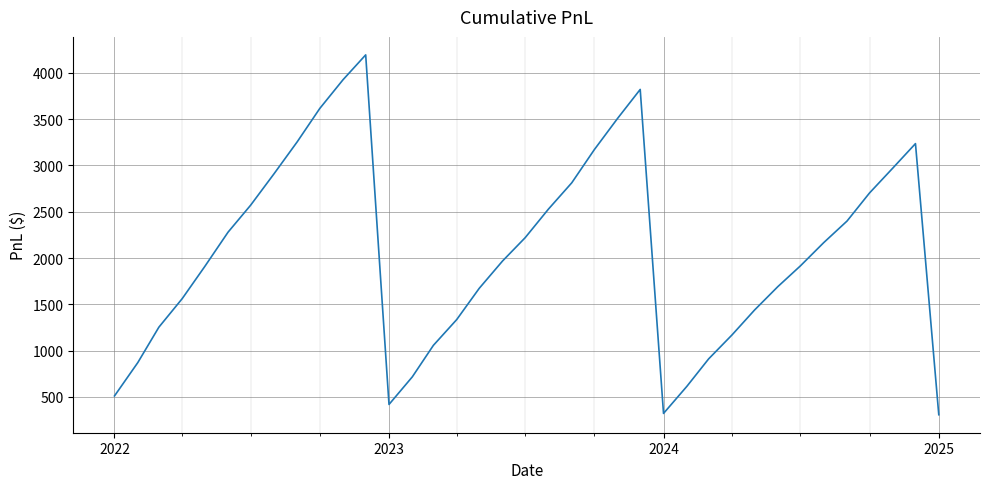

What is the maximum value shown in the chart?

4193.0